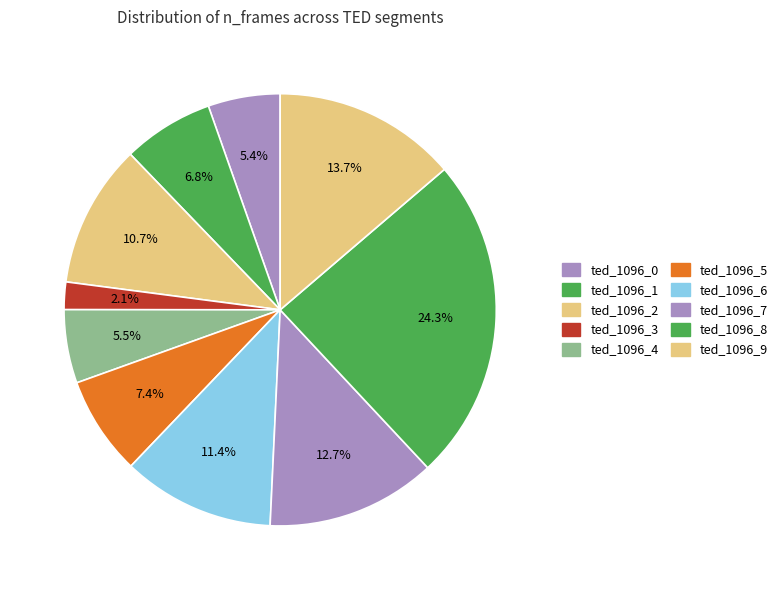

True or false: ted_1096_8 accounts for 24% of the total.

True